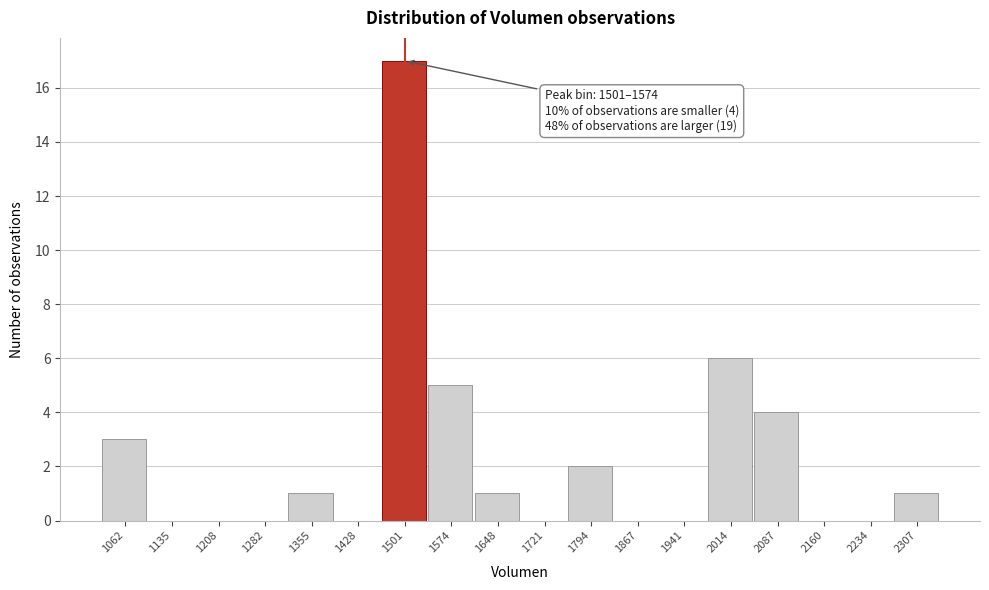

Reading right to left, list all the values displayed in this chart.

2307=1	2234=0	2160=0	2087=4	2014=6	1941=0	1867=0	1794=2	1721=0	1648=1	1574=5	1501=17	1428=0	1355=1	1282=0	1208=0	1135=0	1062=3